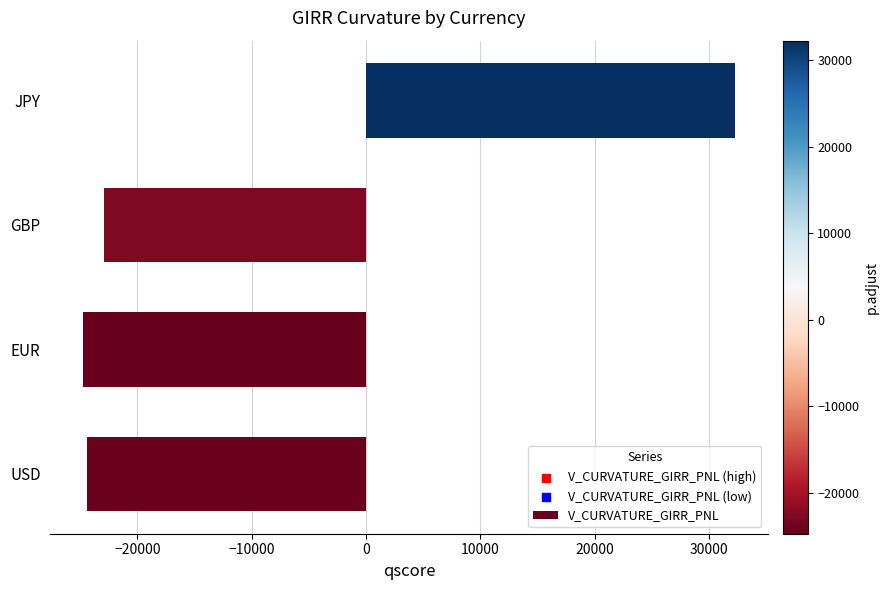

What is the change in value from USD to GBP?

+1519.5